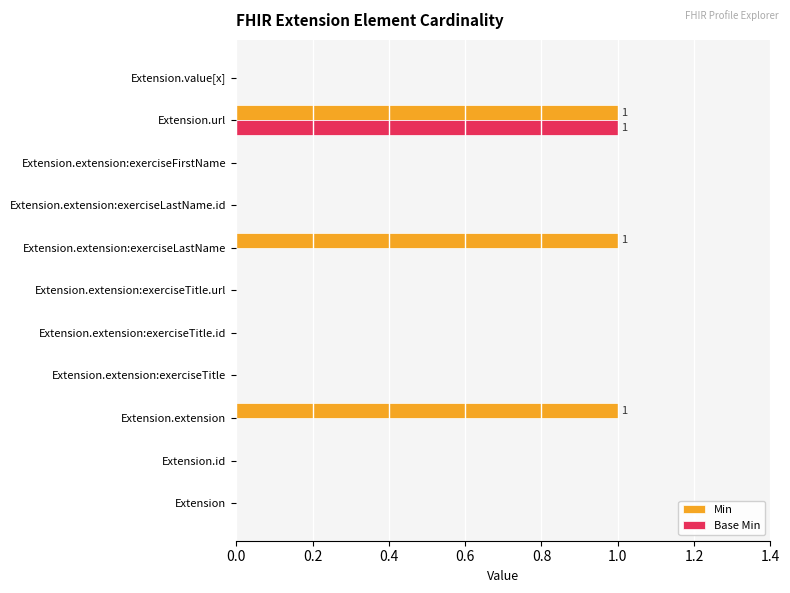

What is the sum of all Min values?

3